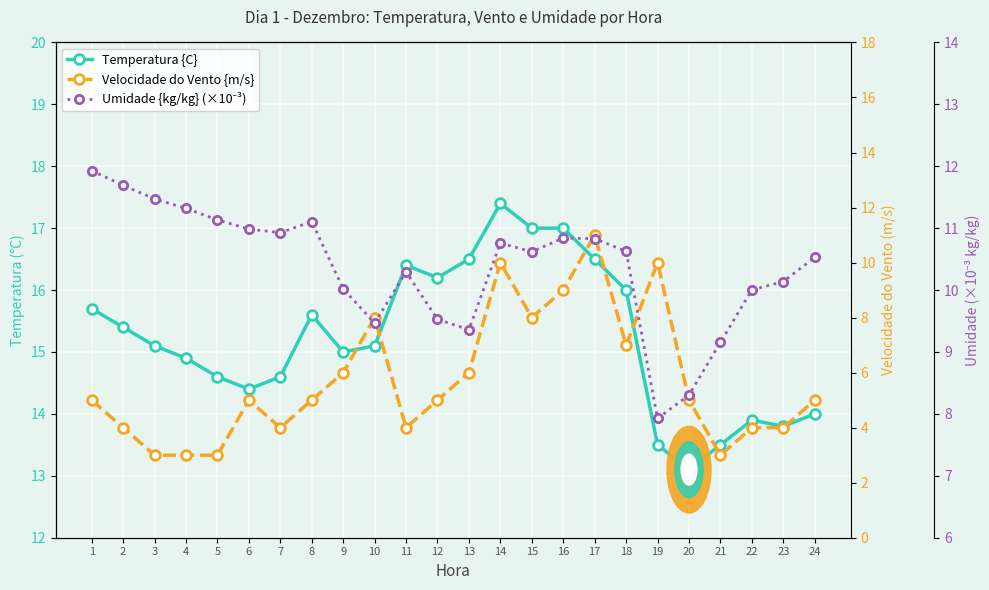

At which label does Temperatura {C} first exceed 15?

1